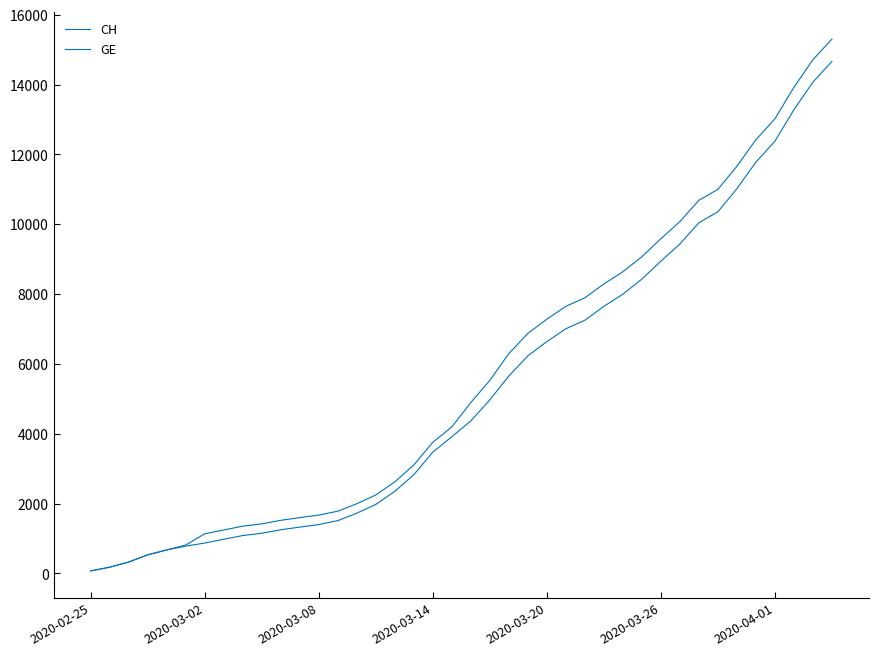

Does the chart have visible grid lines?

No